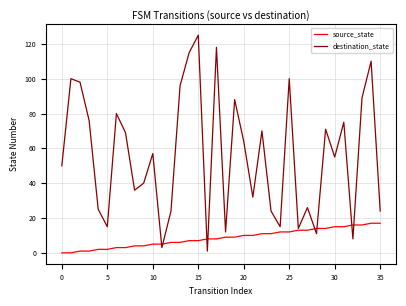

What is the difference between the maximum and second lowest values in the source_state series?

17